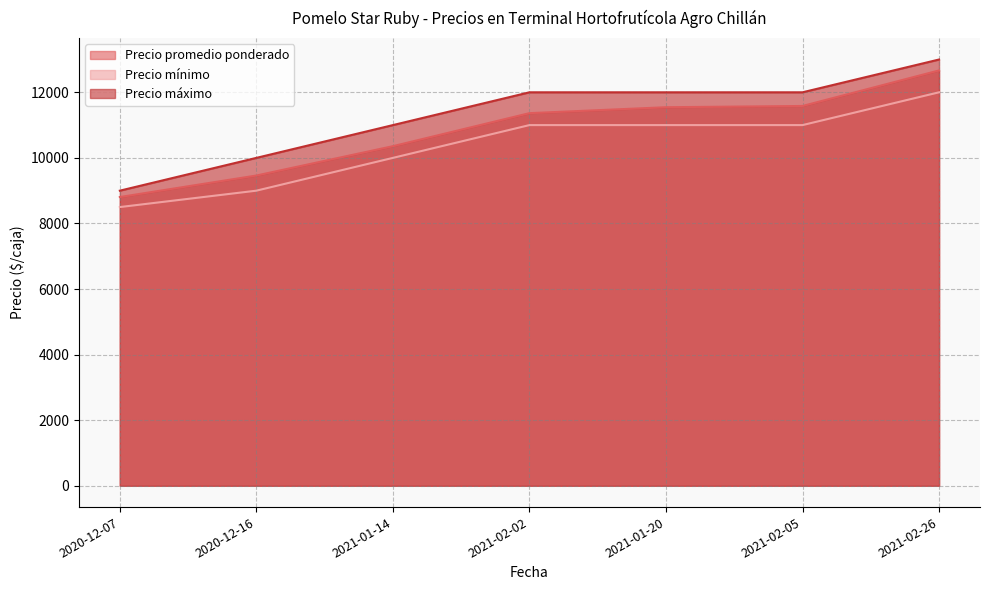

What are all the series names shown in the legend?

Precio promedio ponderado, Precio mínimo, Precio máximo